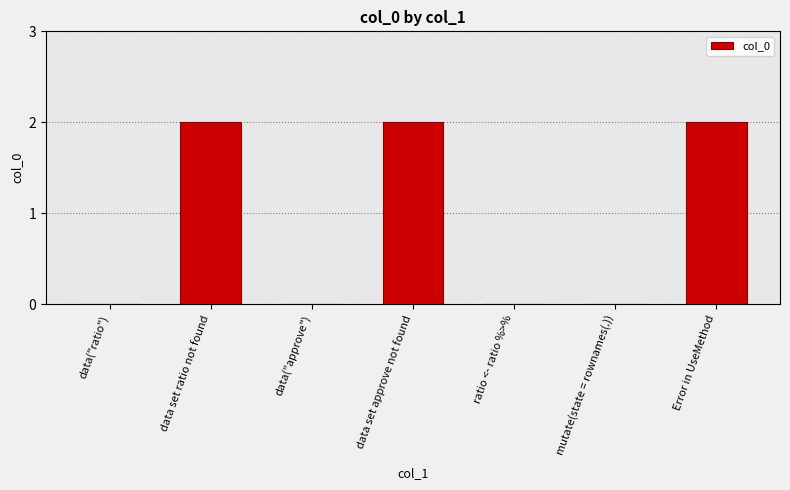

Reading left to right, list all the values displayed in this chart.

data("ratio")=0	data set ratio not found=2	data("approve")=0	data set approve not found=2	ratio <- ratio %>%=0	  mutate(state = rownames(.))=0	Error in UseMethod=2